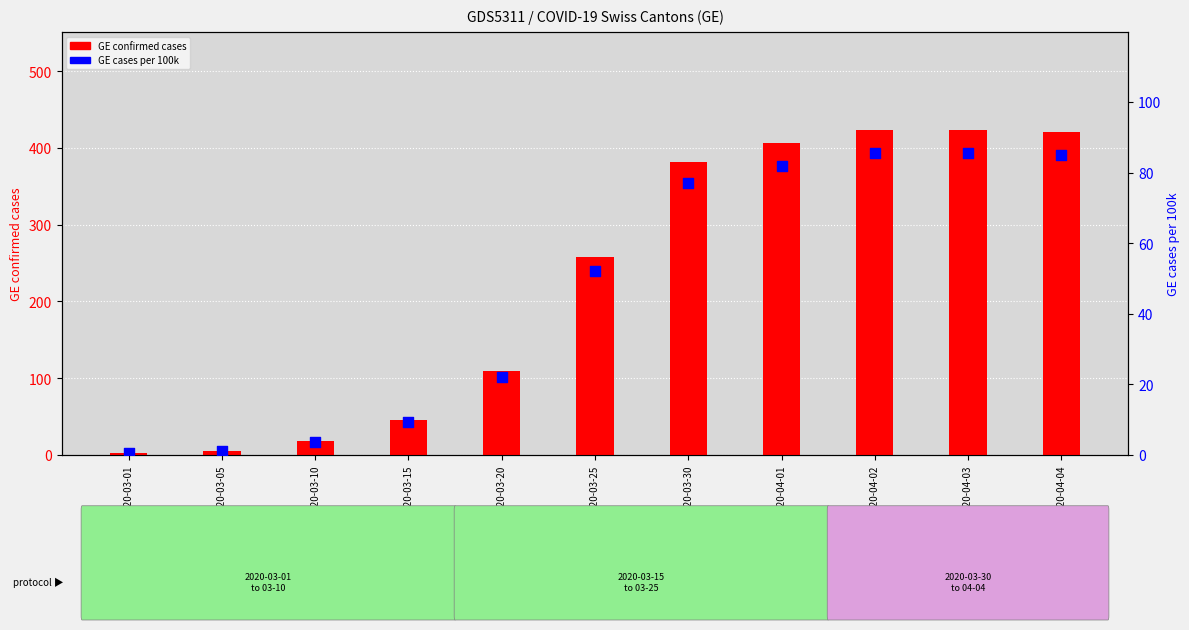

Is the value of GE_pc (per 100k) at 2020-03-15 greater than the value of GE (cases) at 2020-04-03?

No